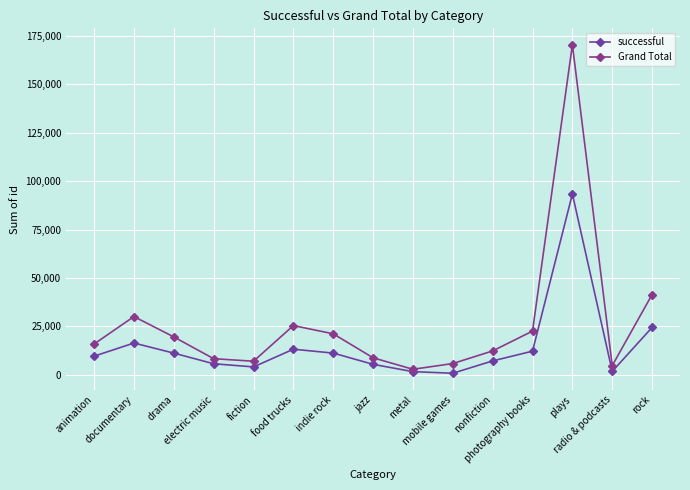

What is the sum of all Grand Total values?

396575